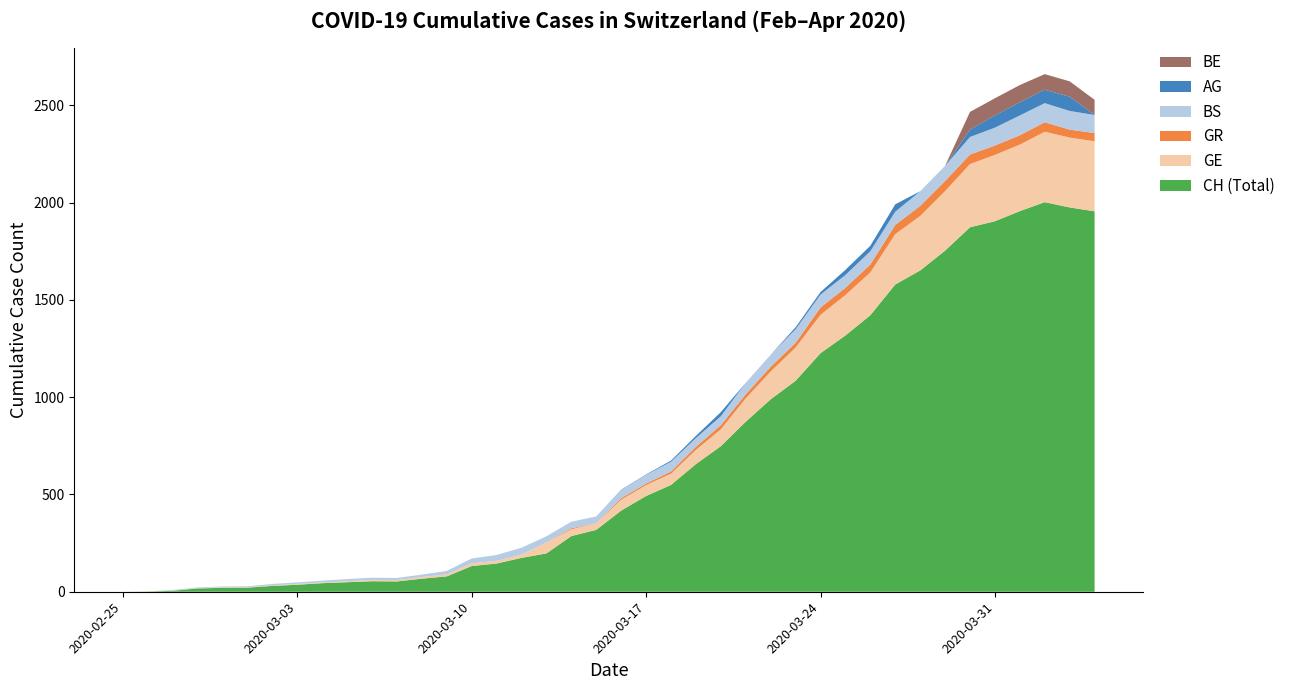

Reading left to right, what are all the values shown in this chart?

CH: 0	1	5	17	20	21	30	36	44	49	54	53	67	79	132	145	174	197	286	318	417	492	549	656	748	874	989	1084	1226	1317	1421	1579	1651	1753	1873	1904	1956	2002	1975	1955
GE: 0	1	1	2	3	3	3	4	4	5	7	7	9	10	14	14	17	56	35	34	56	56	58	73	87	120	143	171	197	208	220	259	280	306	325	341	342	362	359	360
GR: 0	0	0	0	0	0	0	0	0	0	0	0	0	0	0	0	0	0	5	0	8	8	11	16	21	21	24	24	38	37	41	47	52	52	49	48	48	49	41	42
BS: 0	0	3	3	4	4	7	8	9	11	11	11	12	18	25	30	33	32	34	35	41	45	50	45	46	59	62	70	66	66	68	68	75	78	90	92	102	98	96	93
AG: 0	0	0	0	0	0	0	0	0	0	0	0	0	0	0	0	1	0	0	0	2	2	6	11	21	0	0	10	13	26	28	38	0	0	38	63	67	69	73	0
BE: 0	0	0	0	0	0	0	0	0	0	0	0	0	0	0	0	0	0	0	0	0	0	0	0	0	0	0	0	0	0	0	0	0	0	91	88	89	80	79	78